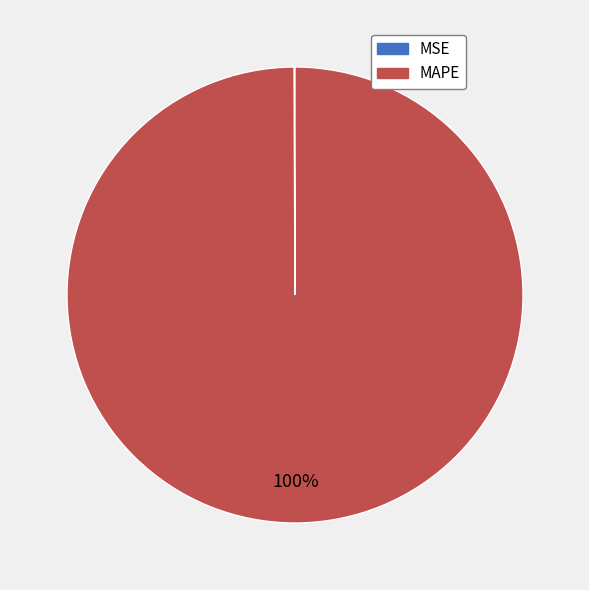

To the nearest percent, what is the difference between the largest and smallest slice percentages?

100%